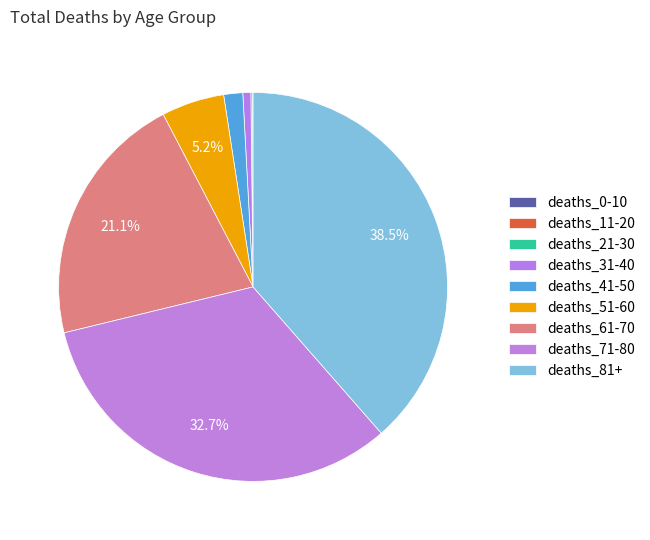

What is the change in value from deaths_31-40 to deaths_41-50?

+26